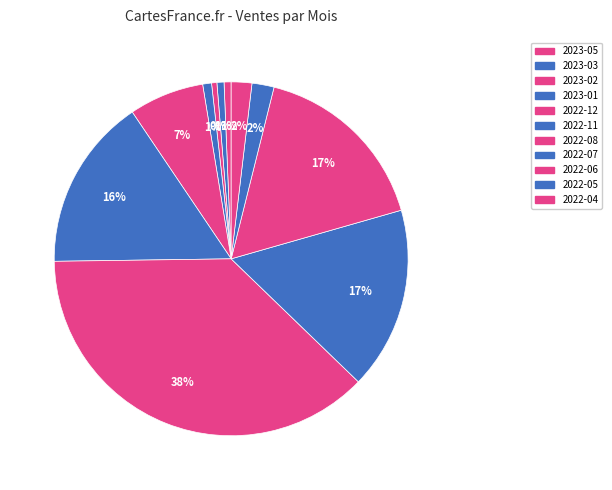

Combined, do 2022-08 and 2022-12 account for over 50%?

No